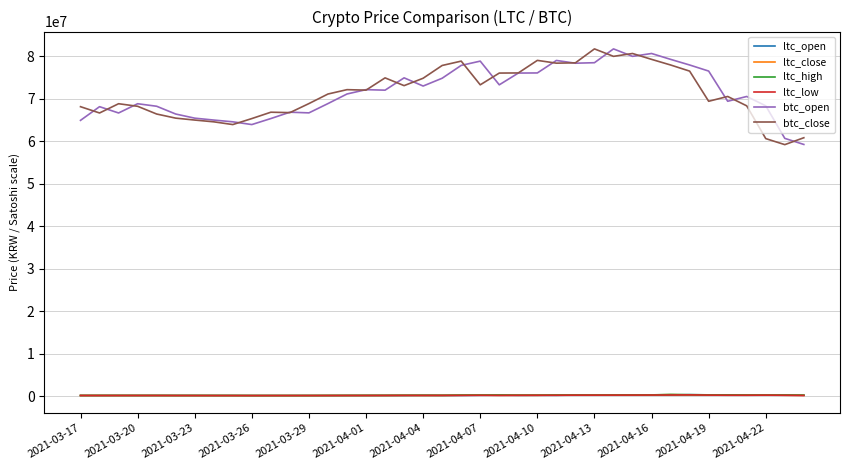

What is the difference between the maximum and second lowest values in the ltc_low series?

161950